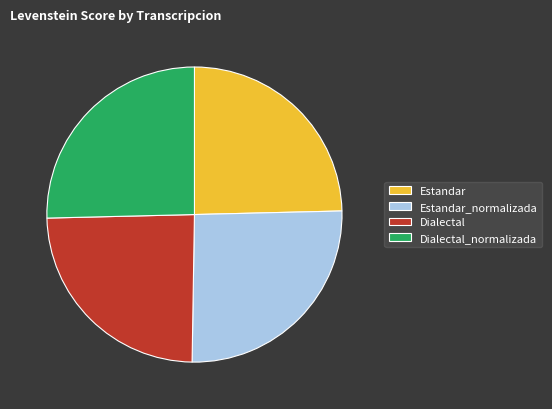

Between Dialectal_normalizada and Estandar, which is larger?

Dialectal_normalizada